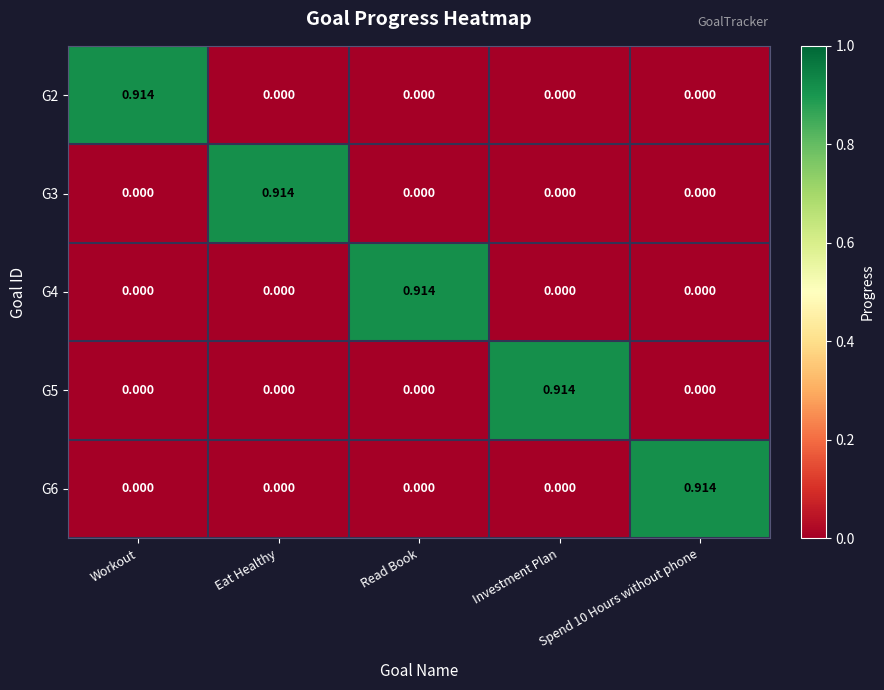

At which label does G5 reach its peak?

Investment Plan